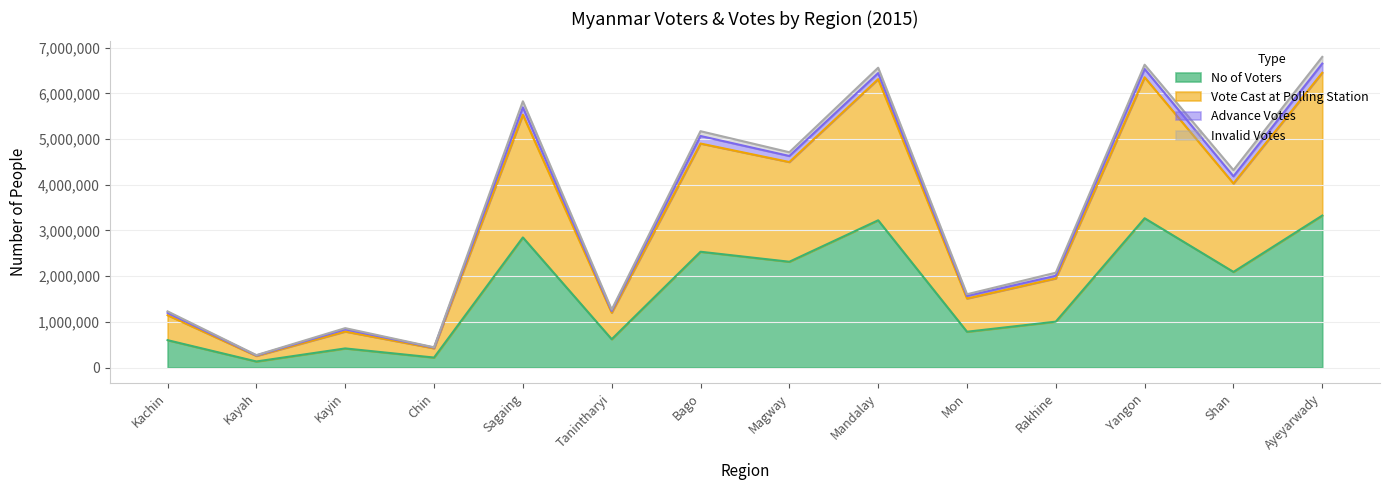

What is the value of the Vote Cast at Polling Station point at the 10th from the left?

1509836